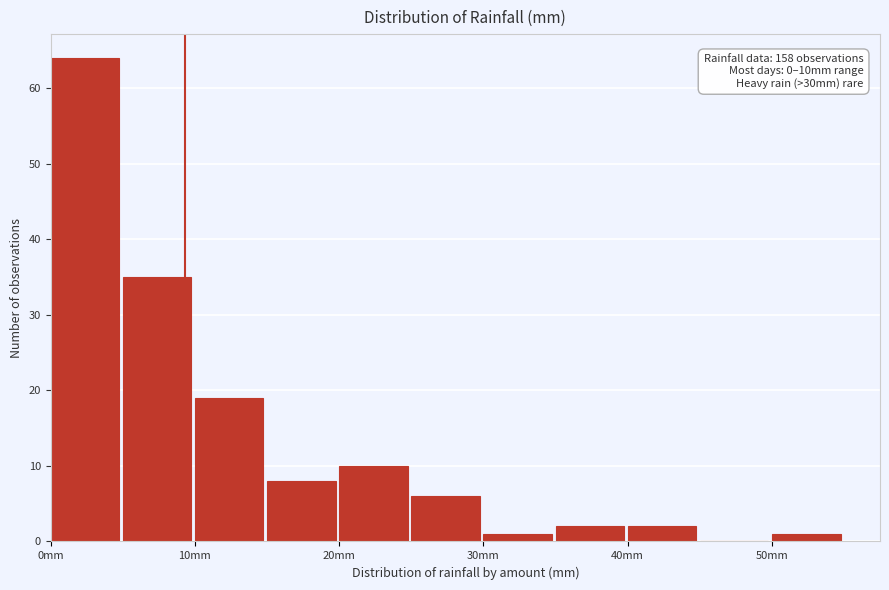

Which range on the x-axis has the tallest bar?

0 to 5